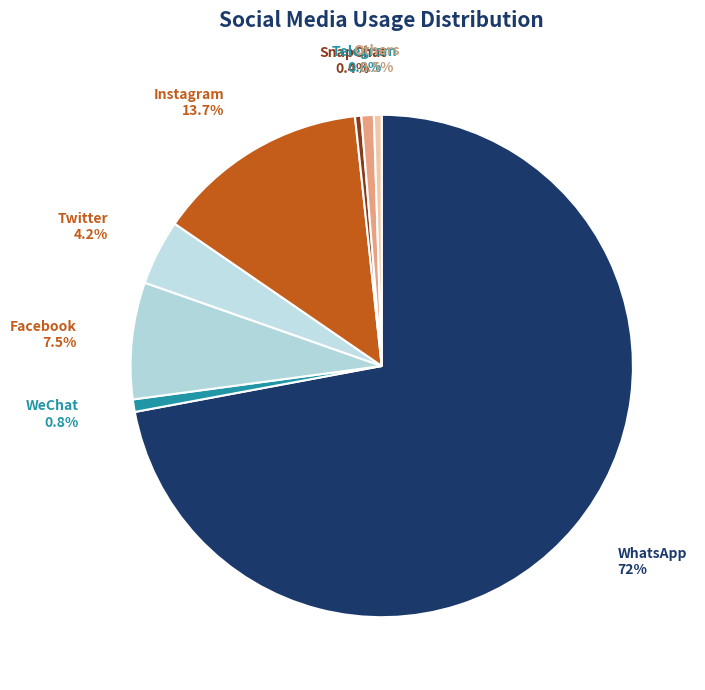

How many segments does this pie chart have?

8